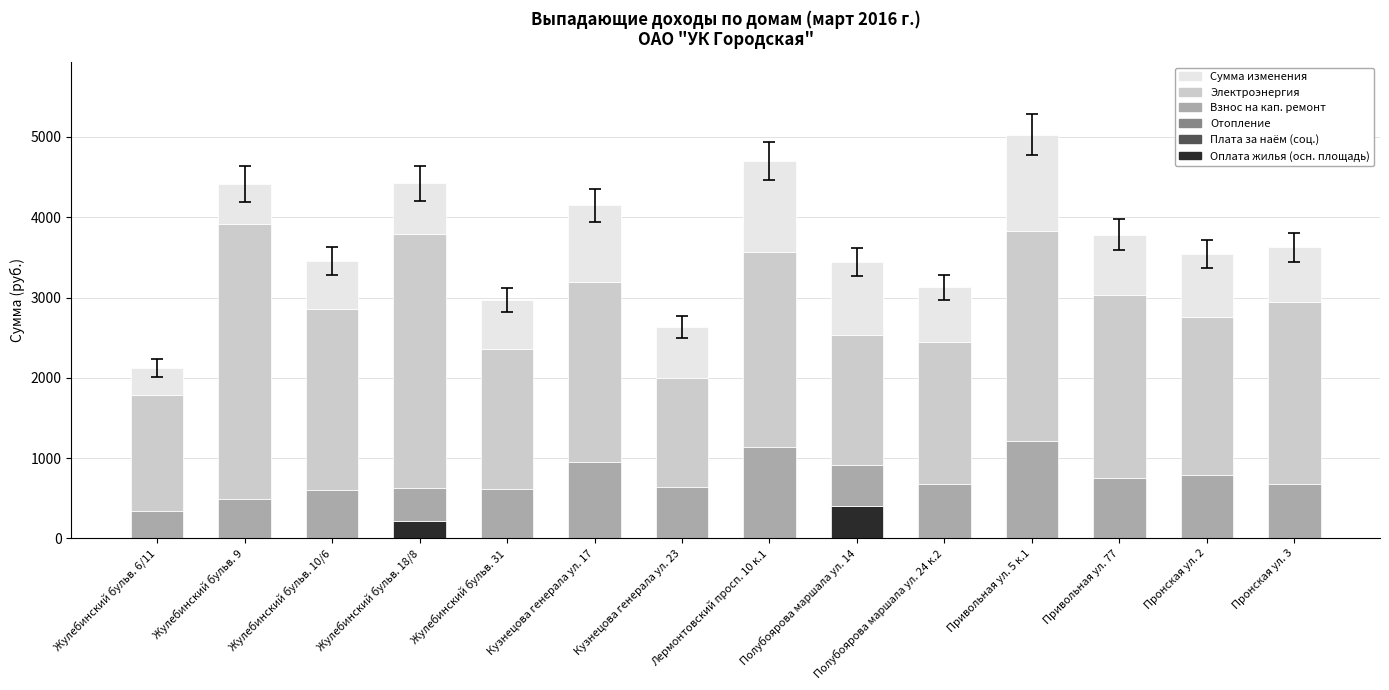

Does the chart contain stacked bars?

Yes